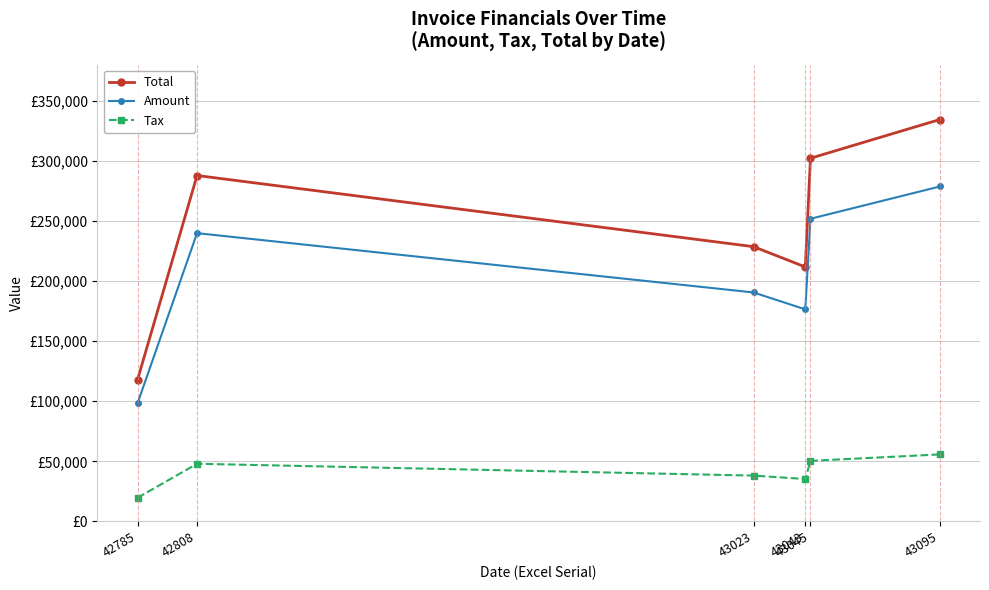

Which has a higher value, 42808 or 43043?

42808